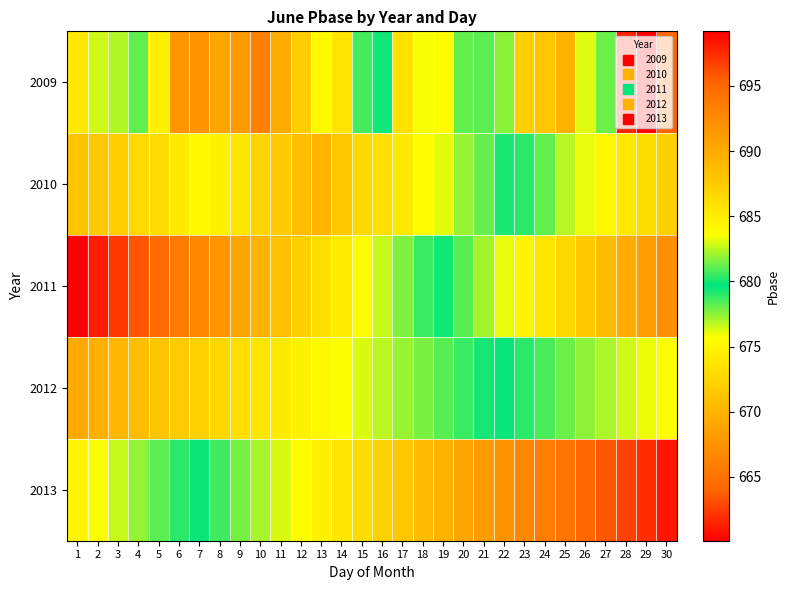

At 4, list the series in order from smallest to largest.

2011, 2010, 2013, 2009, 2012